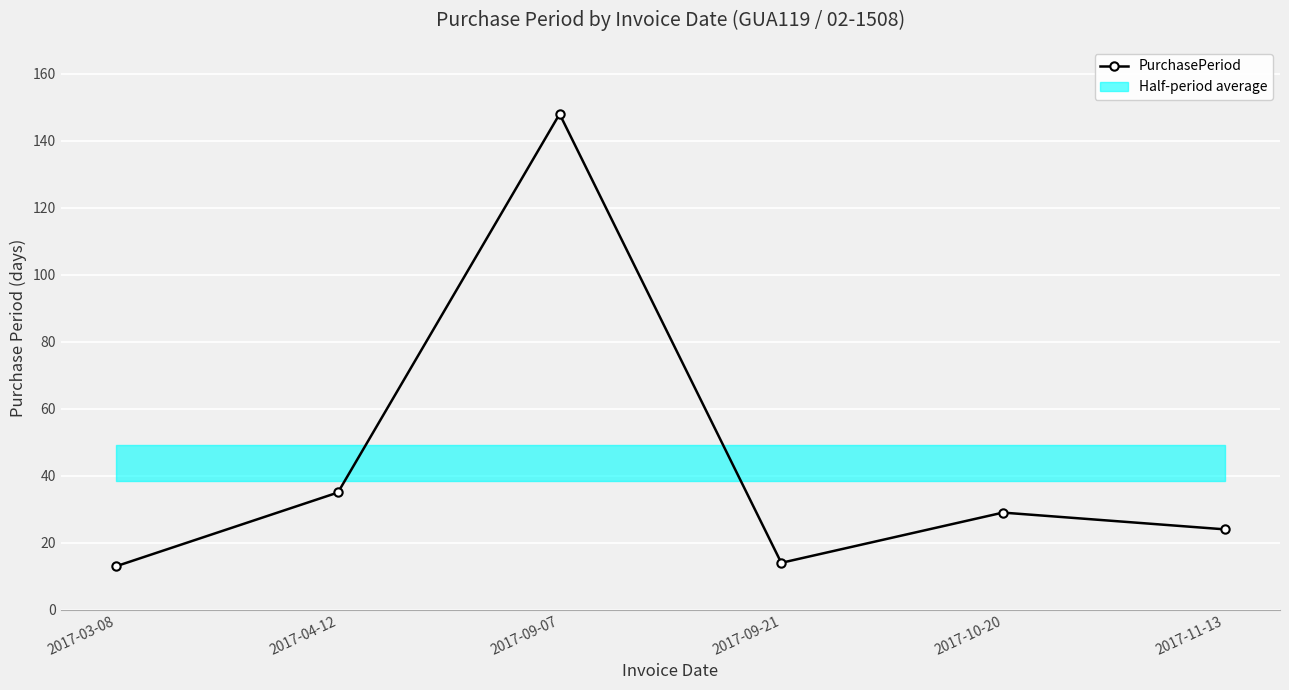

How many data points are above 29?

2